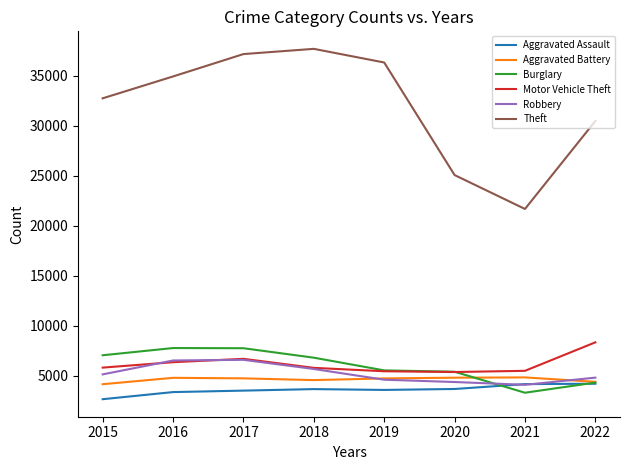

What is the difference between the highest and lowest values at 2020?

21406